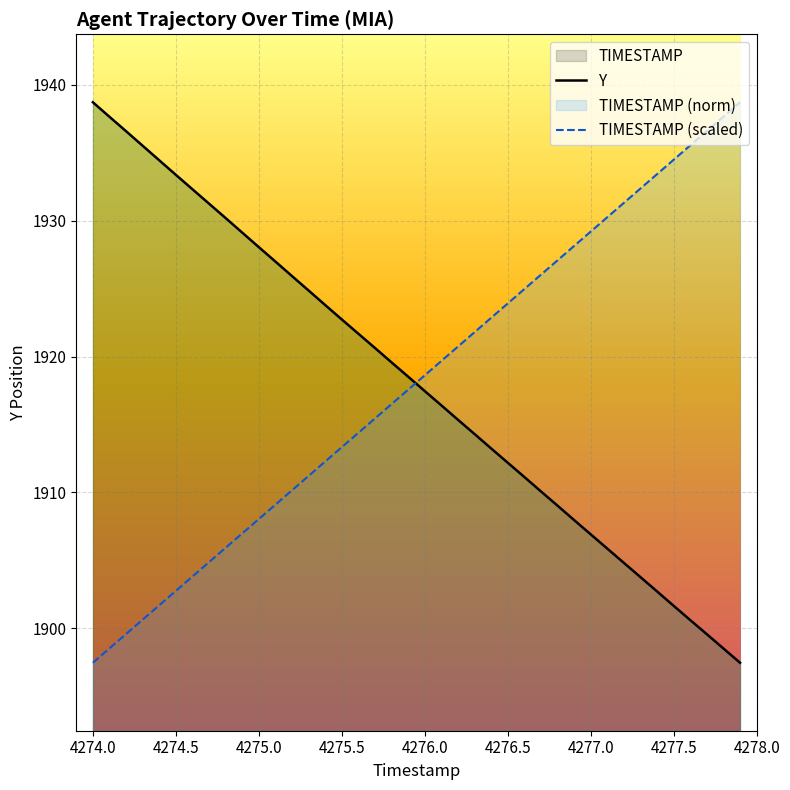

After their last crossing, which series has the higher values: Y or TIMESTAMP (scaled)?

TIMESTAMP (scaled)